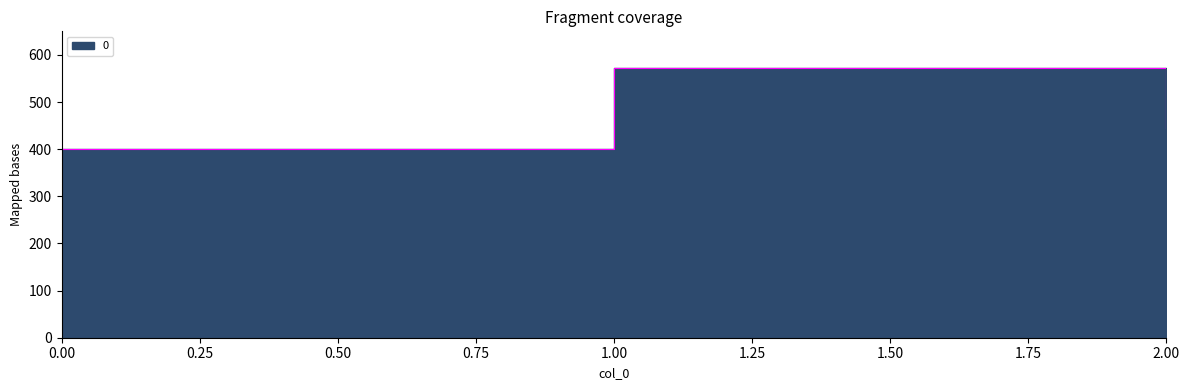

How many lines are shown in the chart?

1